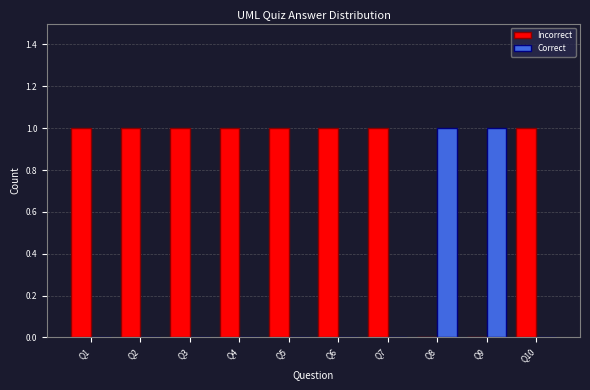

The value of Incorrect at Q9 is 0. True or false?

True